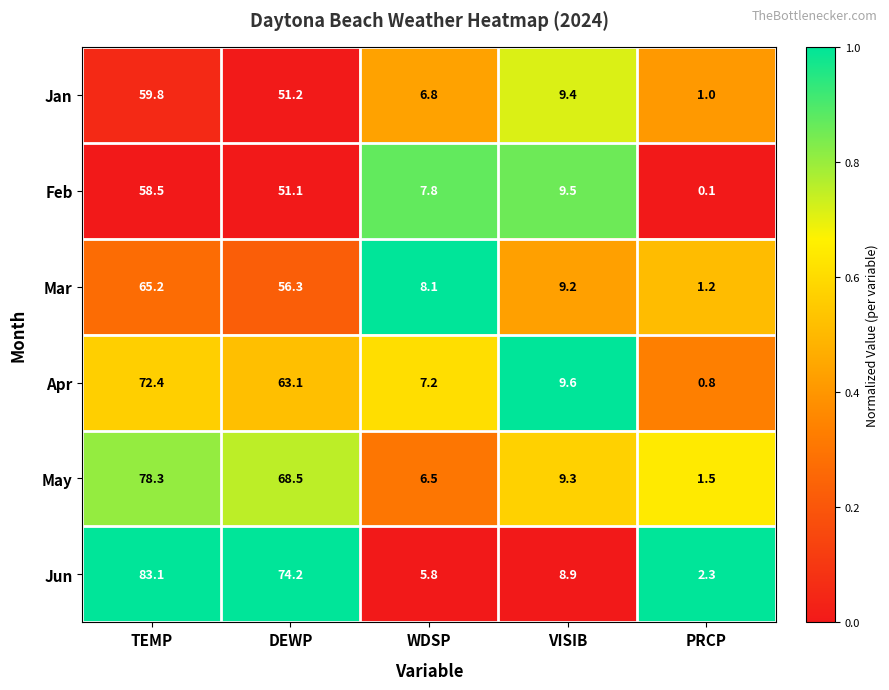

What value does the Jun series have at WDSP?

5.8